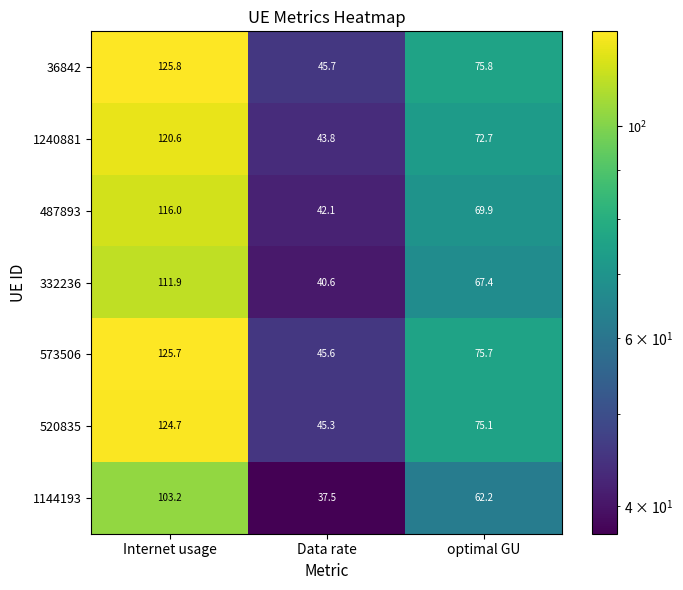

What value does the 36842 series have at Data rate?

45.7